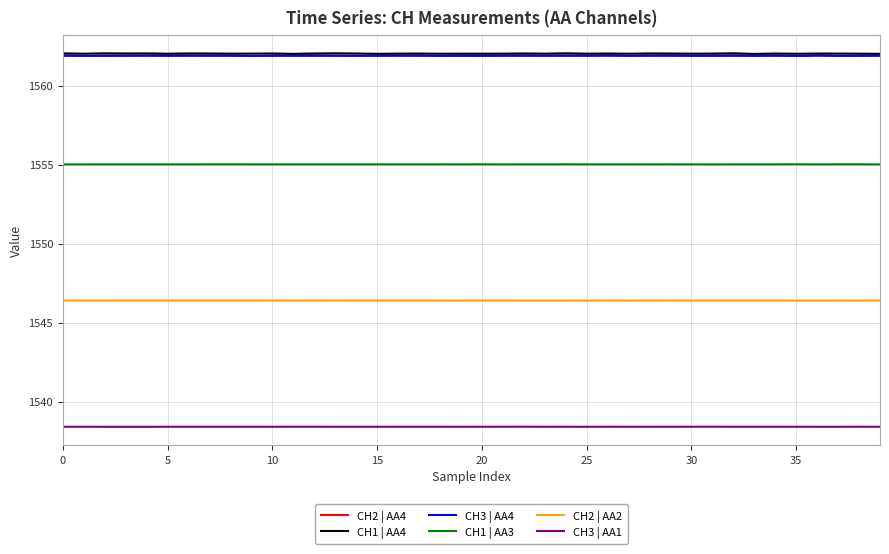

What is the greatest value displayed?

1562.1